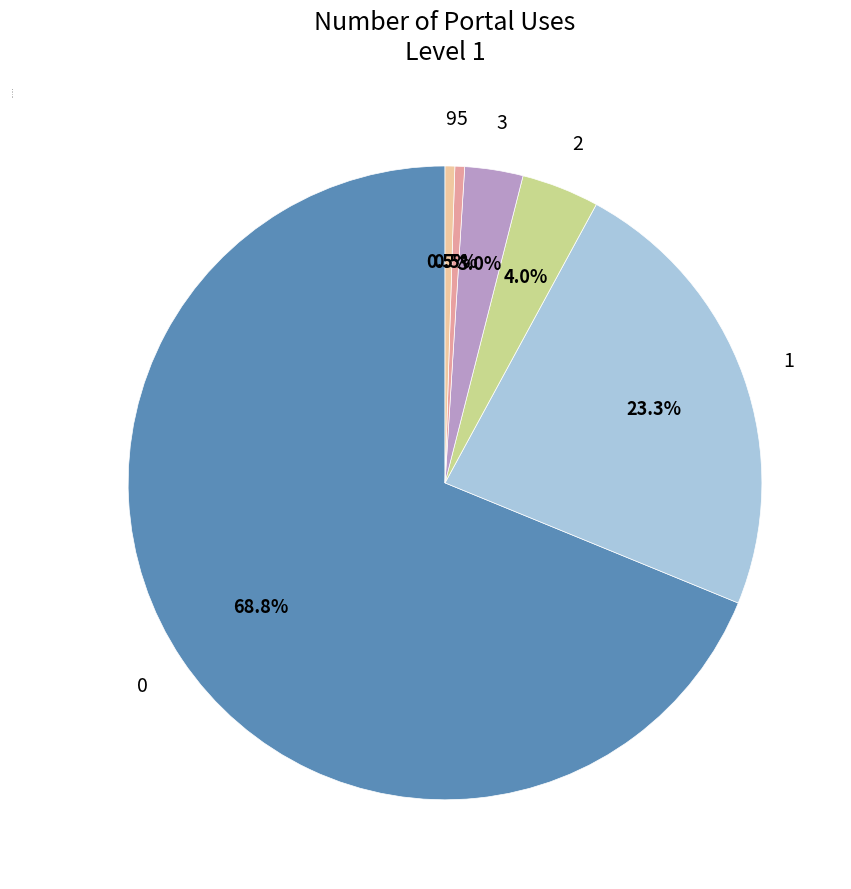

To the nearest percent, what is the difference between the largest and smallest slice percentages?

68%